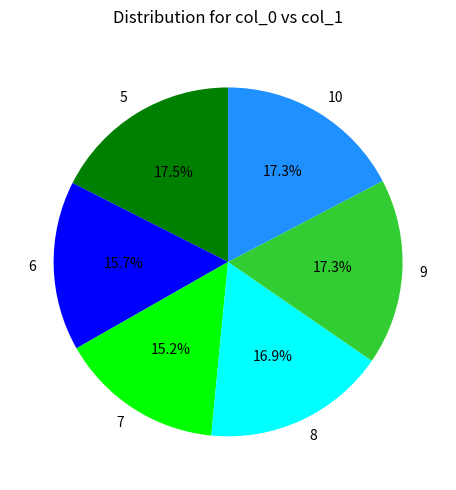

To the nearest percent, what is the combined percentage of 8 and 9?

34%